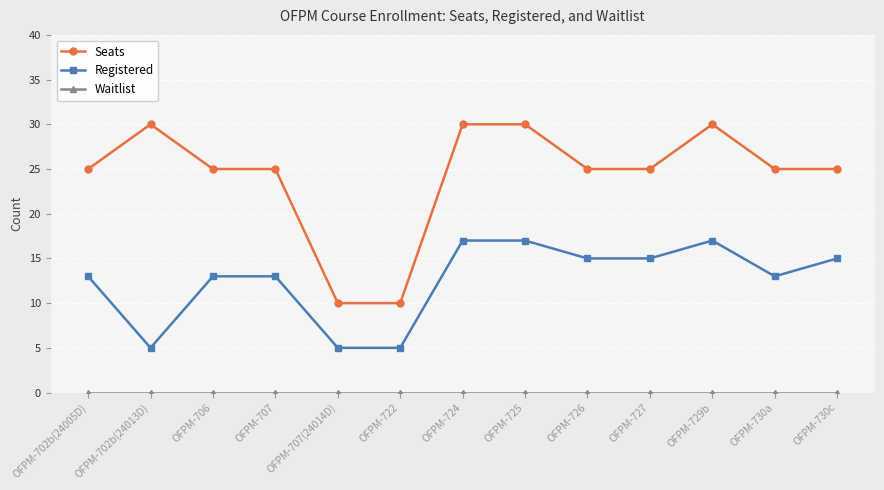

Where is the first local maximum for Seats?

OFPM-702b(24013D)